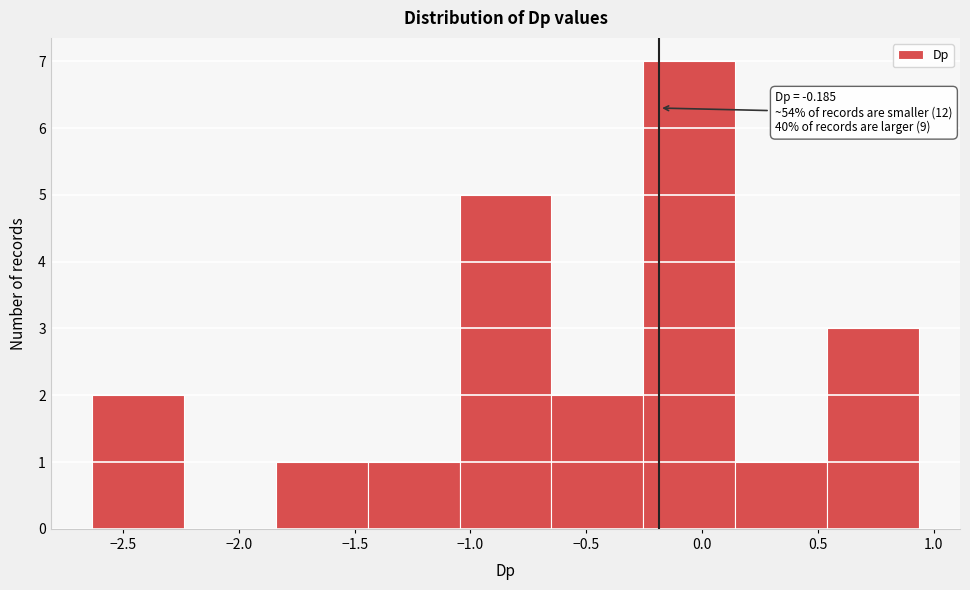

Over which range of the x-axis is the bar tallest?

-0.25 to 0.15